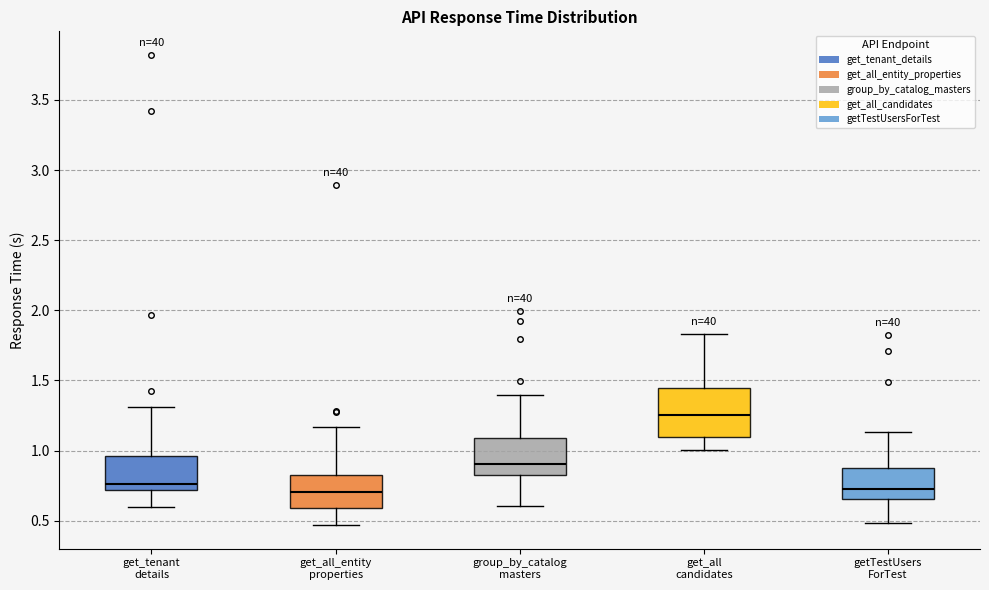

Reading left to right, transcribe this box plot: for each box, give where its median line is, the range the box spans, and where its two whiskers end, as read against the y-axis. The values are not printed on the chart, so give them approximately, as read against the axis.

get_tenant details: median 0.75, box 0.70 to 0.95, whiskers 0.60 to 1.30
get_all_entity properties: median 0.70, box 0.60 to 0.80, whiskers 0.45 to 1.15
group_by_catalog masters: median 0.90, box 0.85 to 1.10, whiskers 0.60 to 1.40
get_all candidates: median 1.25, box 1.10 to 1.45, whiskers 1.00 to 1.85
getTestUsers ForTest: median 0.70, box 0.65 to 0.90, whiskers 0.50 to 1.15